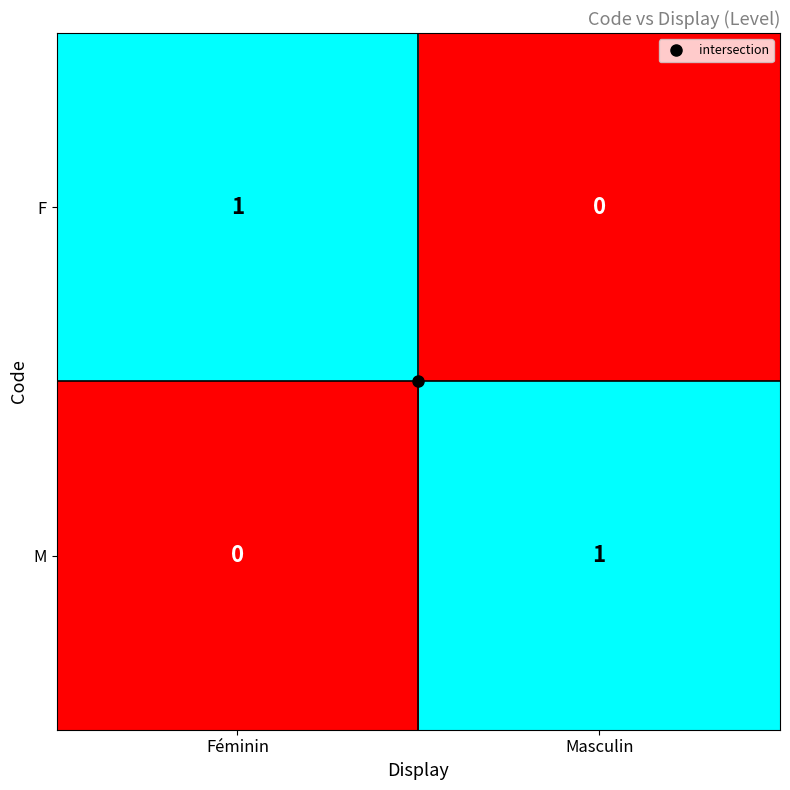

Which category has the lowest value in the F series?

Masculin